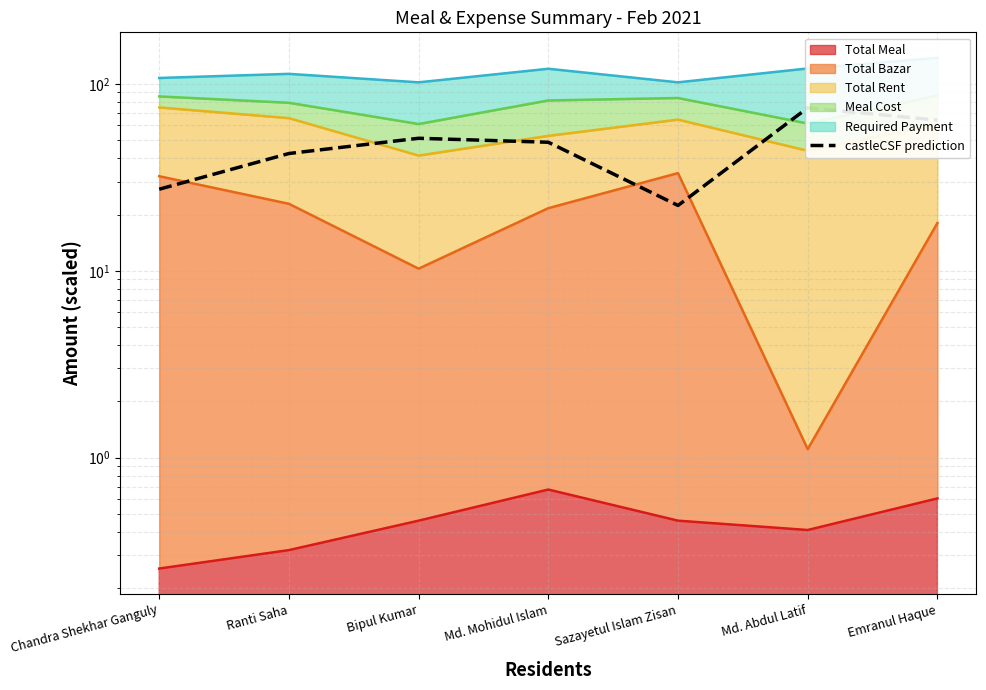

What is the sum of the values at Emranul Haque and Sazayetul Islam Zisan?

86.4